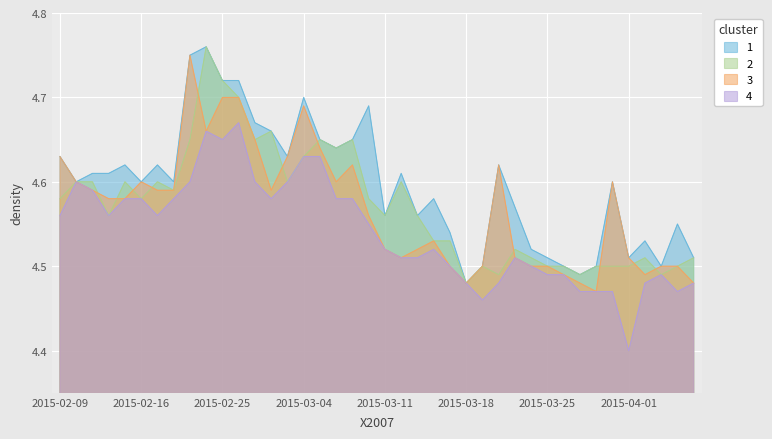

What is the minimum value shown in the chart?

4.4